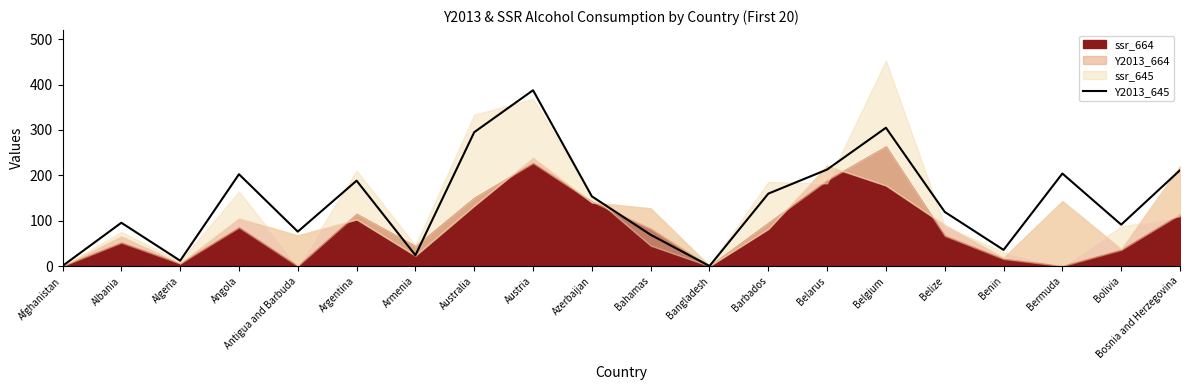

What is the highest value of the Y2013_645 series?

387.4